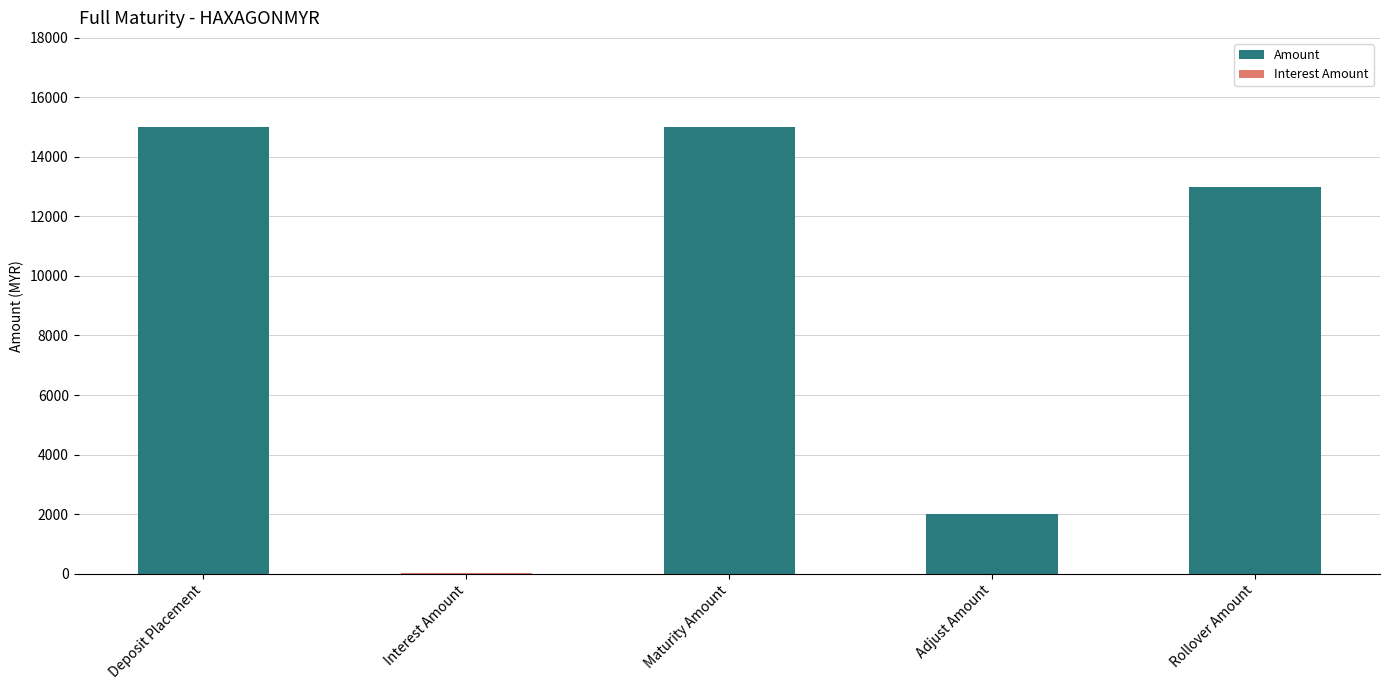

The Amount series shows 24139.7 at Maturity Amount. True or false?

False